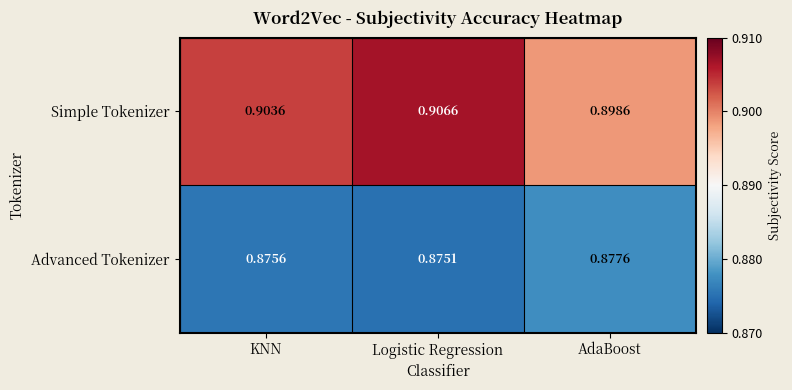

Is the value of Advanced Tokenizer at AdaBoost greater than the value of Simple Tokenizer at Logistic Regression?

No